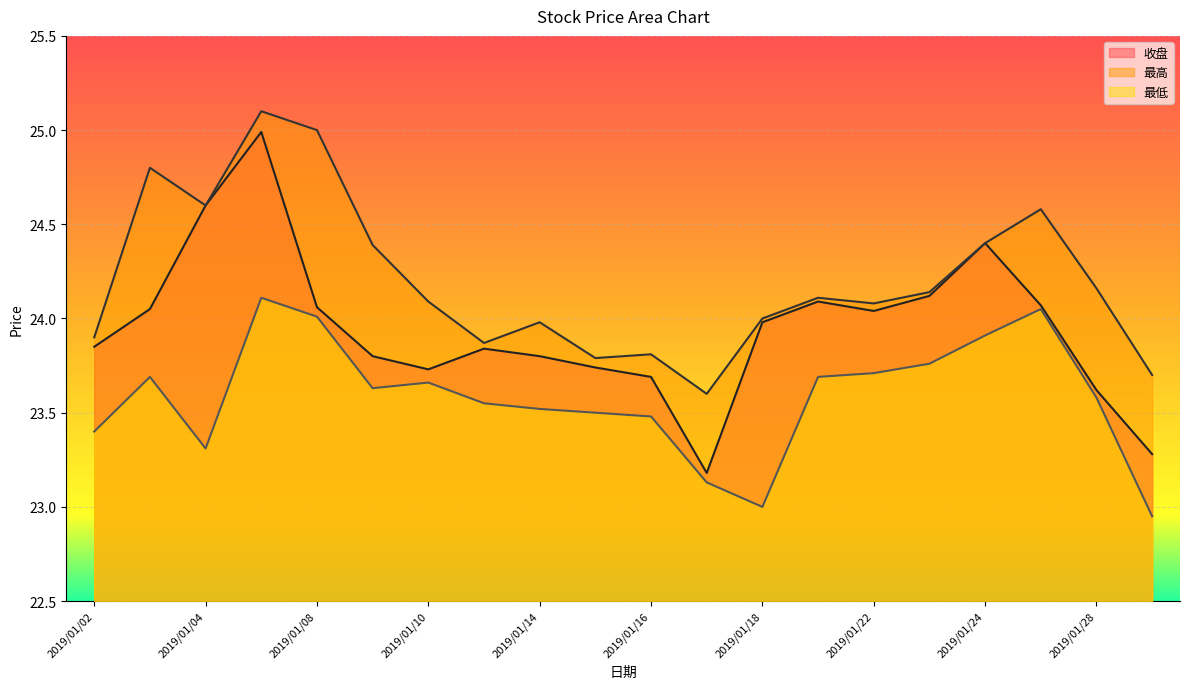

What are all the series names shown in the legend?

收盘, 最高, 最低